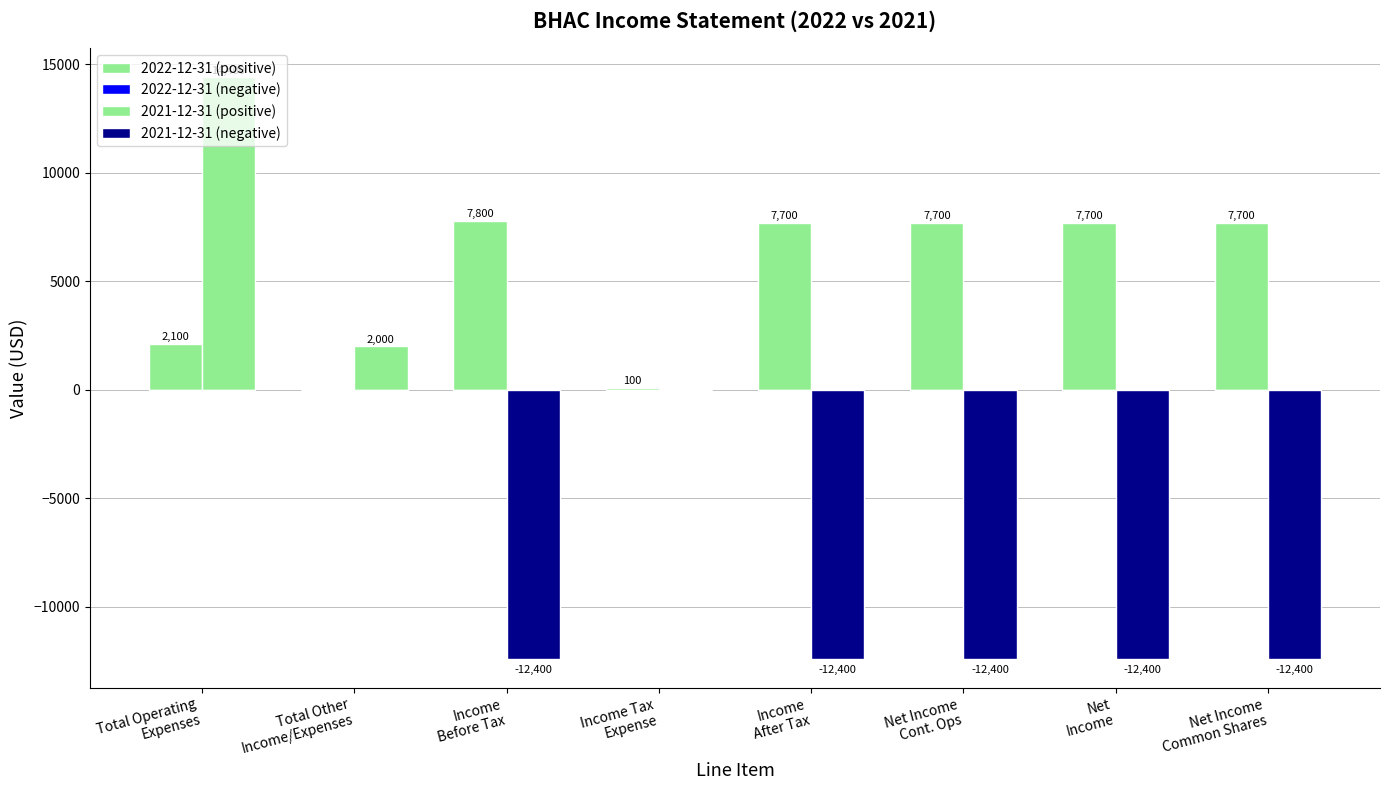

Which series has the largest range (max minus min)?

2021-12-31 (positive)